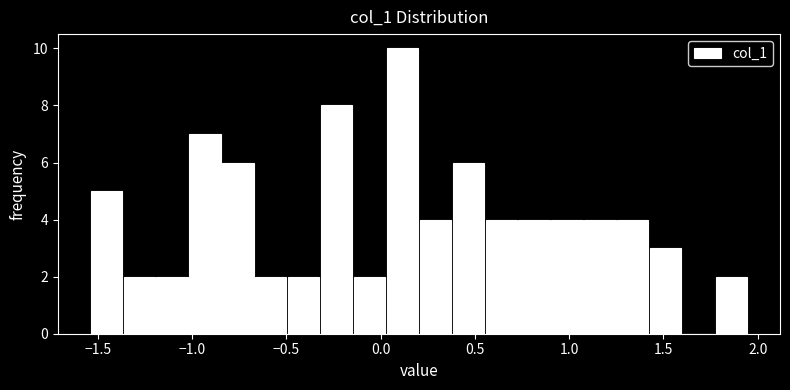

Around what value on the x-axis is the tallest bar? Give the approximate position of its centre, as read against the axis.

0.10